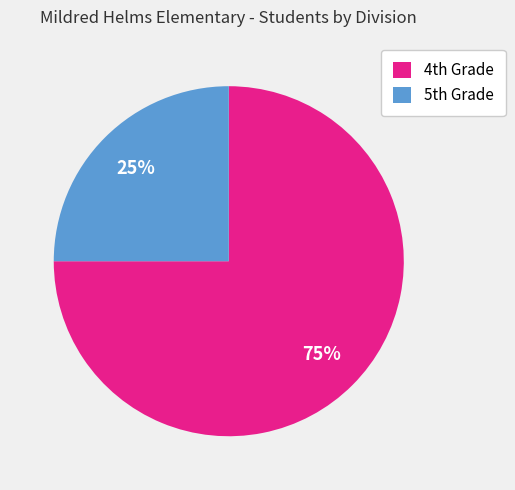

Is there a majority slice in this chart?

Yes